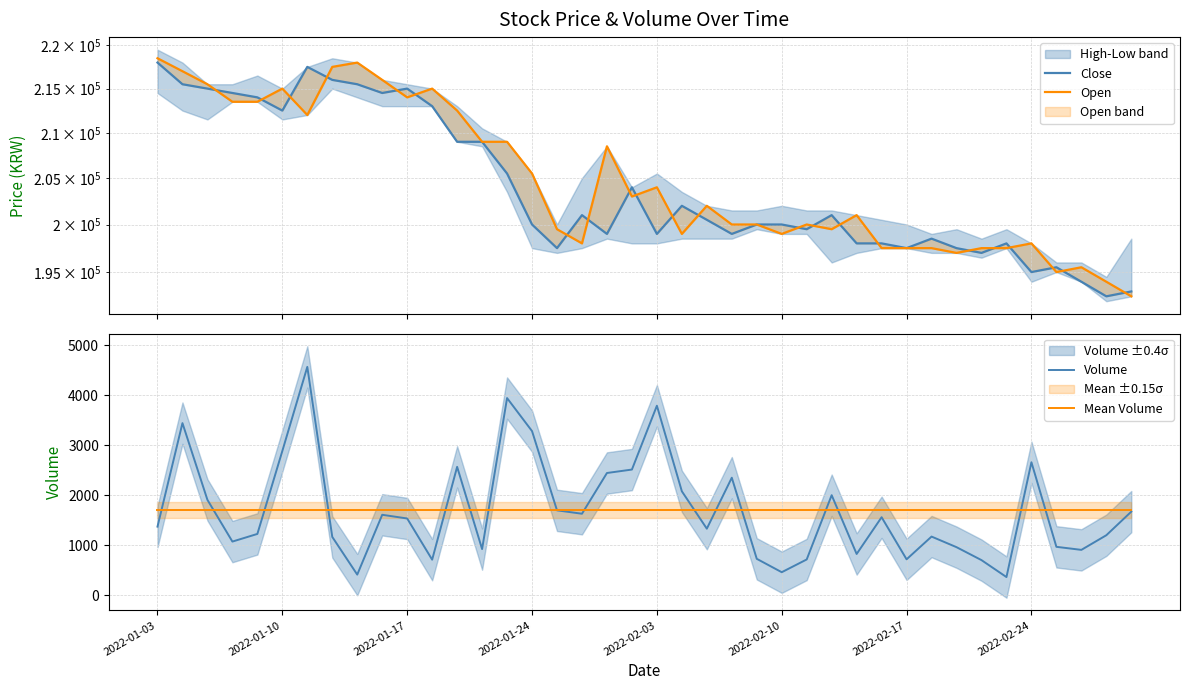

True or false: Mean Volume has more than 2 interior local peaks.

False